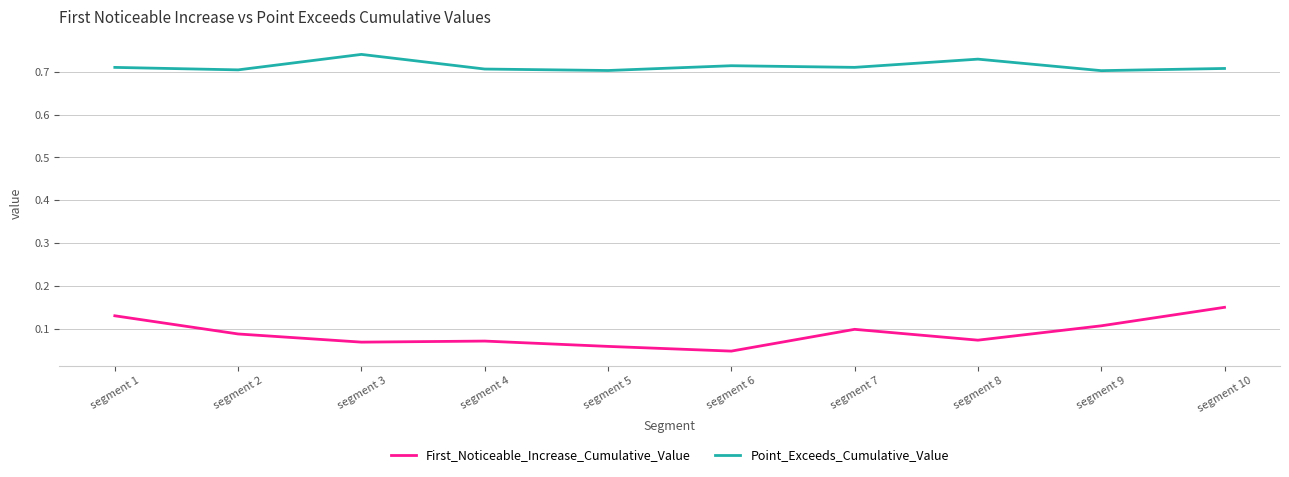

How many series are shown in this chart?

2